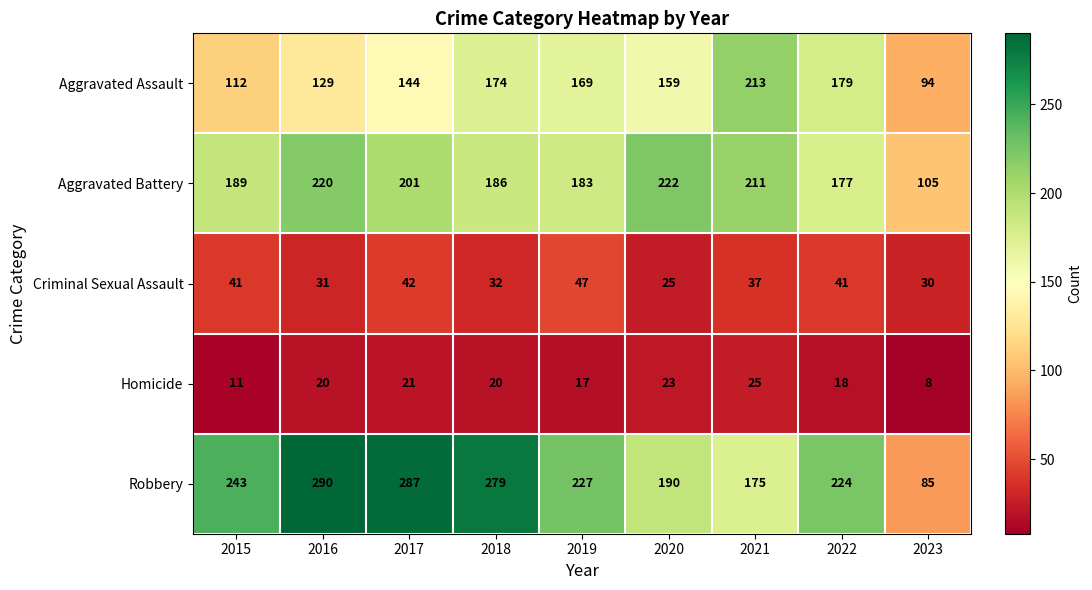

Between 2019 and 2023, which series saw the biggest shift?

Robbery